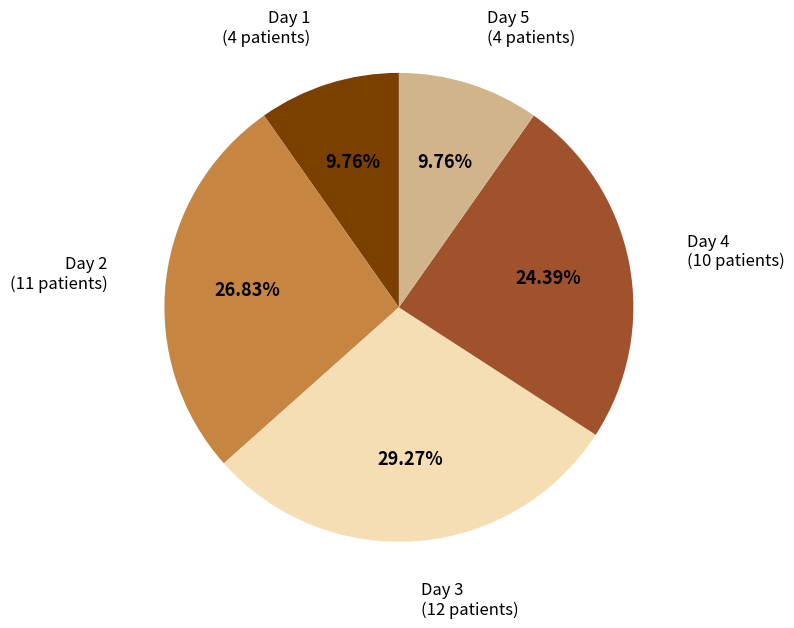

Is there a majority slice in this chart?

No